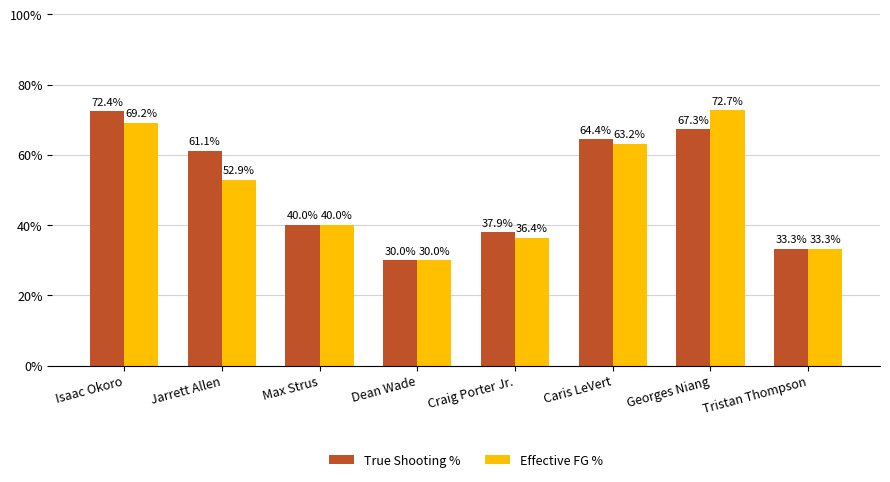

What are all the series names shown in the legend?

True Shooting %, Effective FG %